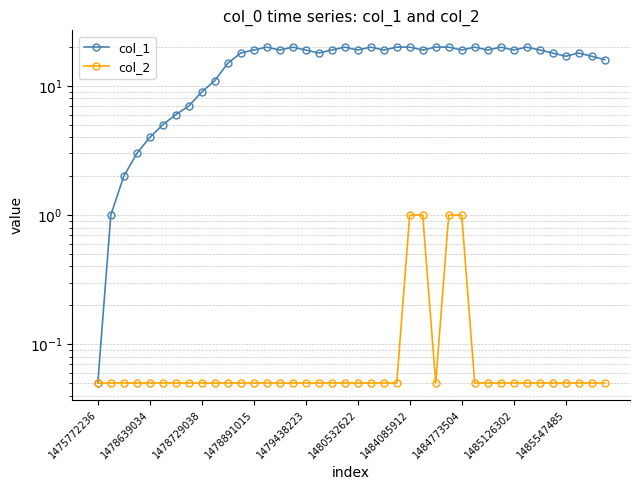

Is it true that col_2 equals 0.0 at 30?

False